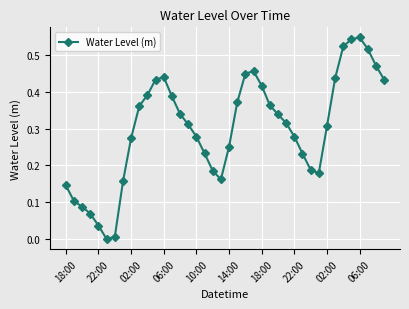

Count the number of values greater than 0.

39